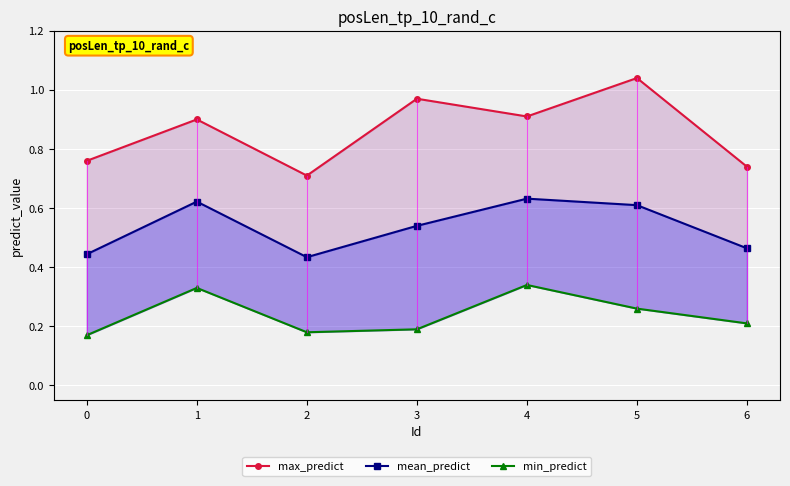

True or false: mean_predict has a value of 0.5 at 6.

True